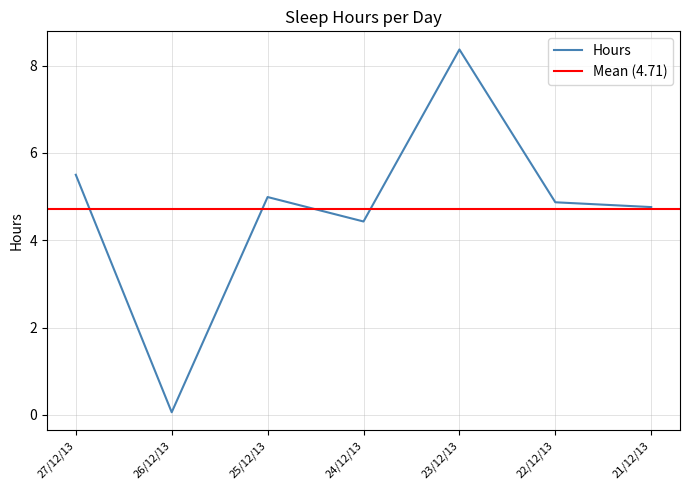

What is the greatest value displayed?

8.4